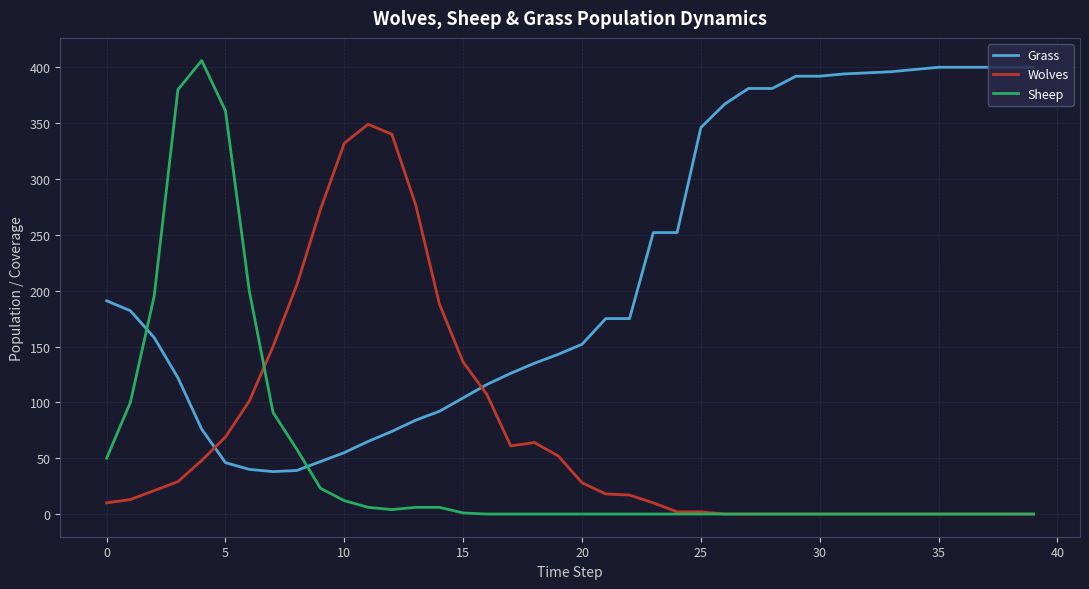

Which series has the largest total across all categories?

Grass